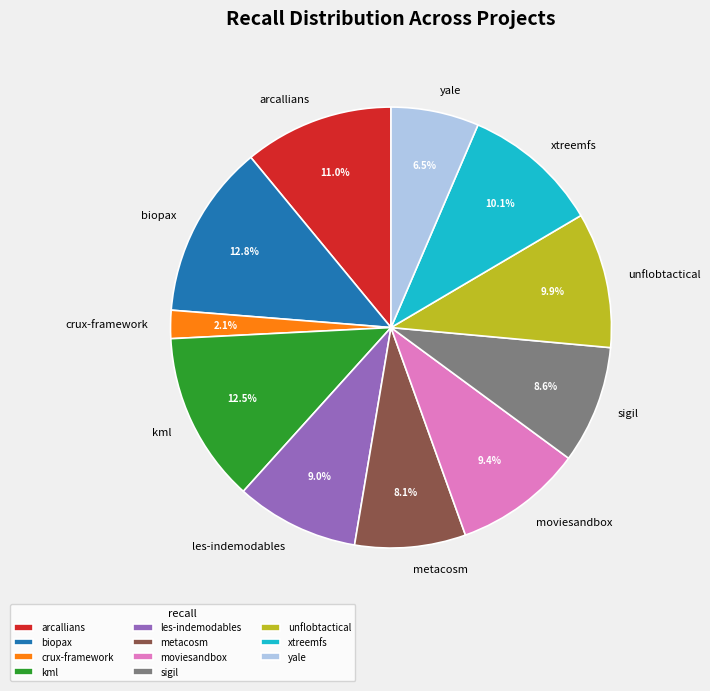

To the nearest percent, what is the average slice percentage?

9%